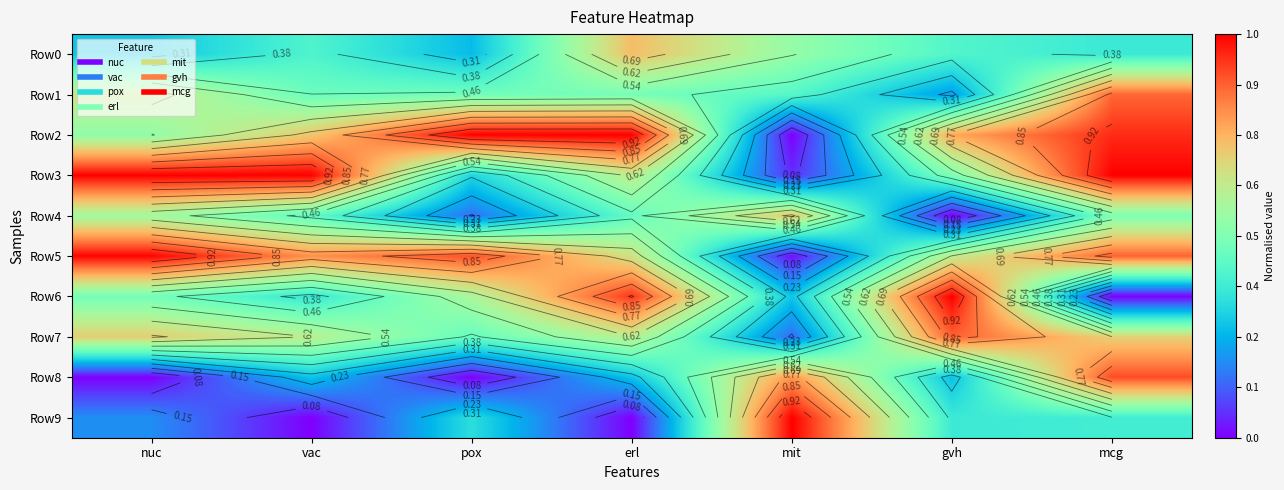

What is the difference between the Row2 values at mit and nuc?

0.5